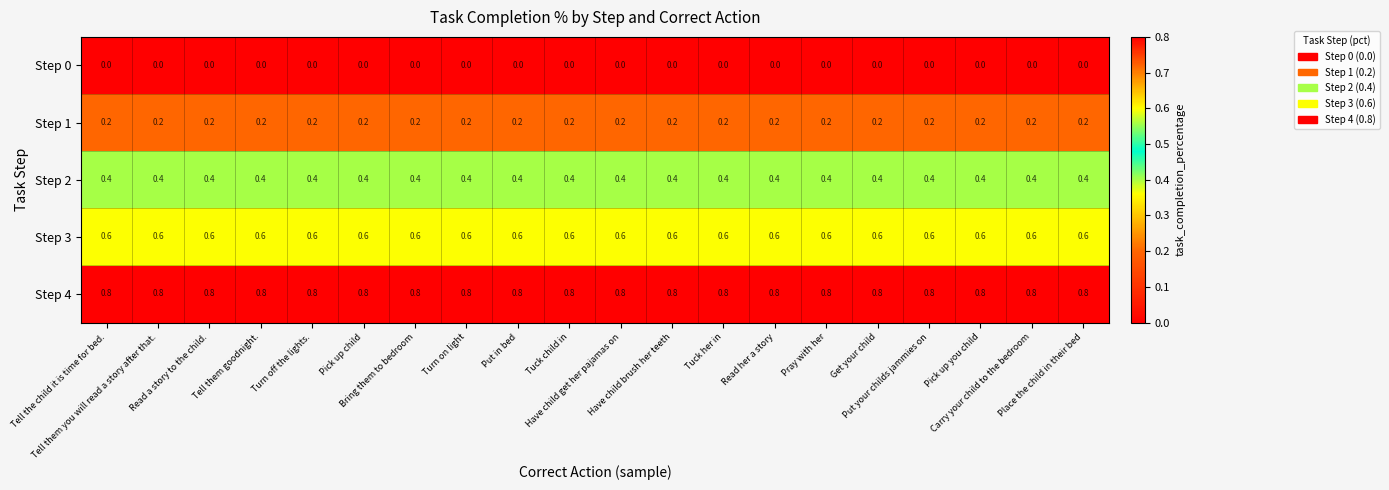

At how many categories does at least one series exceed 0?

20